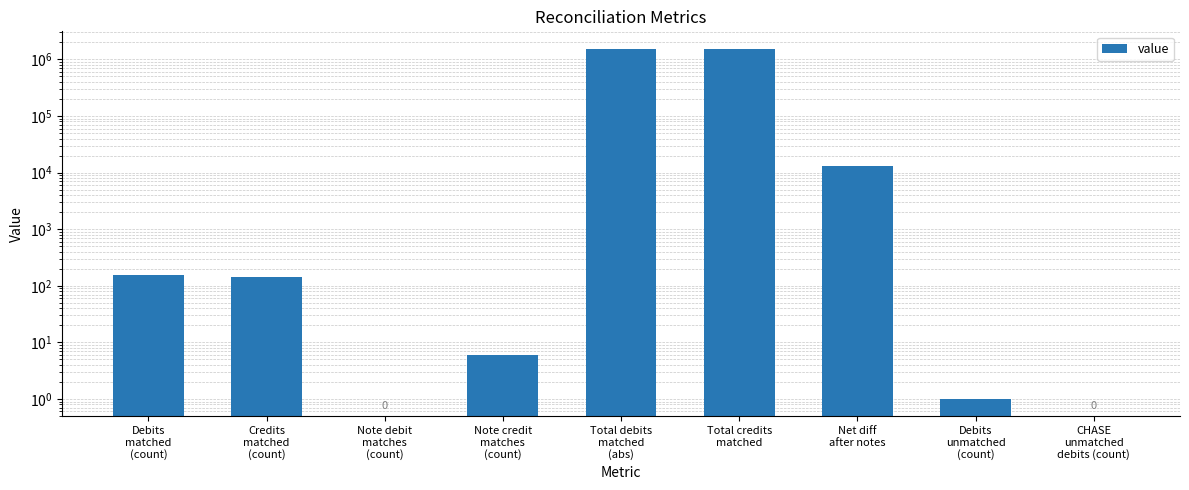

What is the minimum value shown in the chart?

0.5